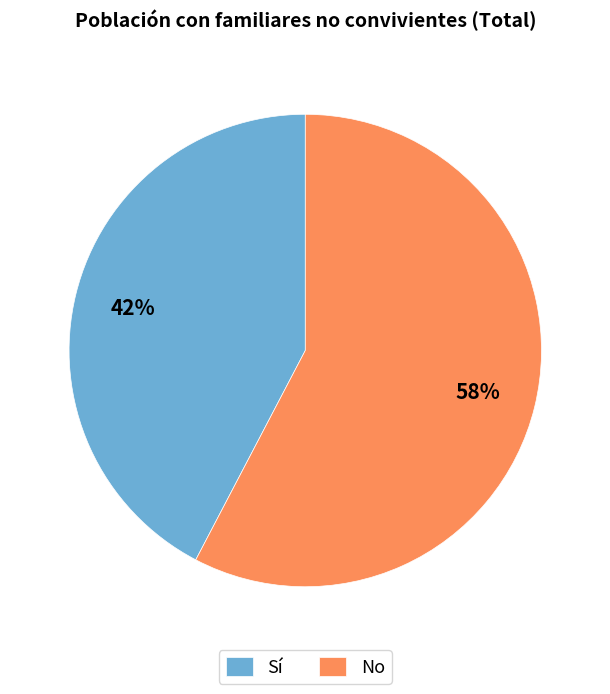

Do No and Sí together represent more than half of the pie?

Yes